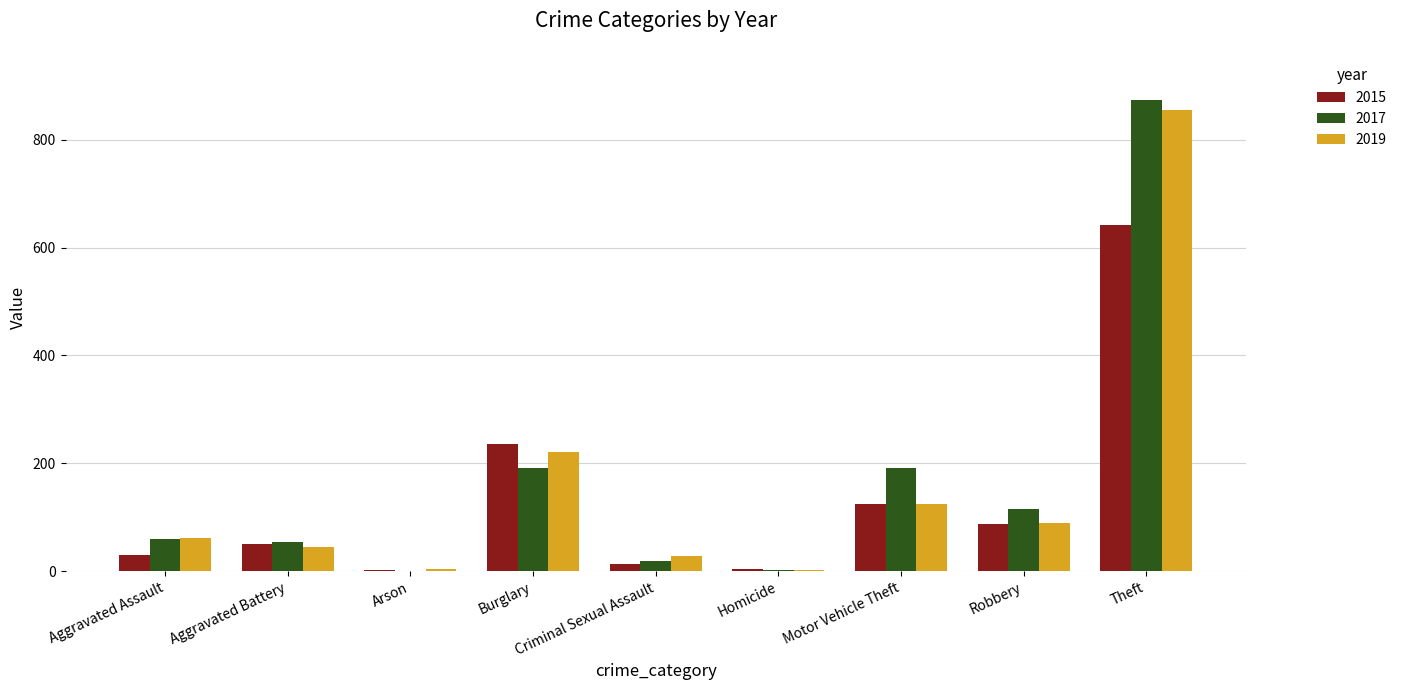

Which series changed the most between Motor Vehicle Theft and Theft?

2019